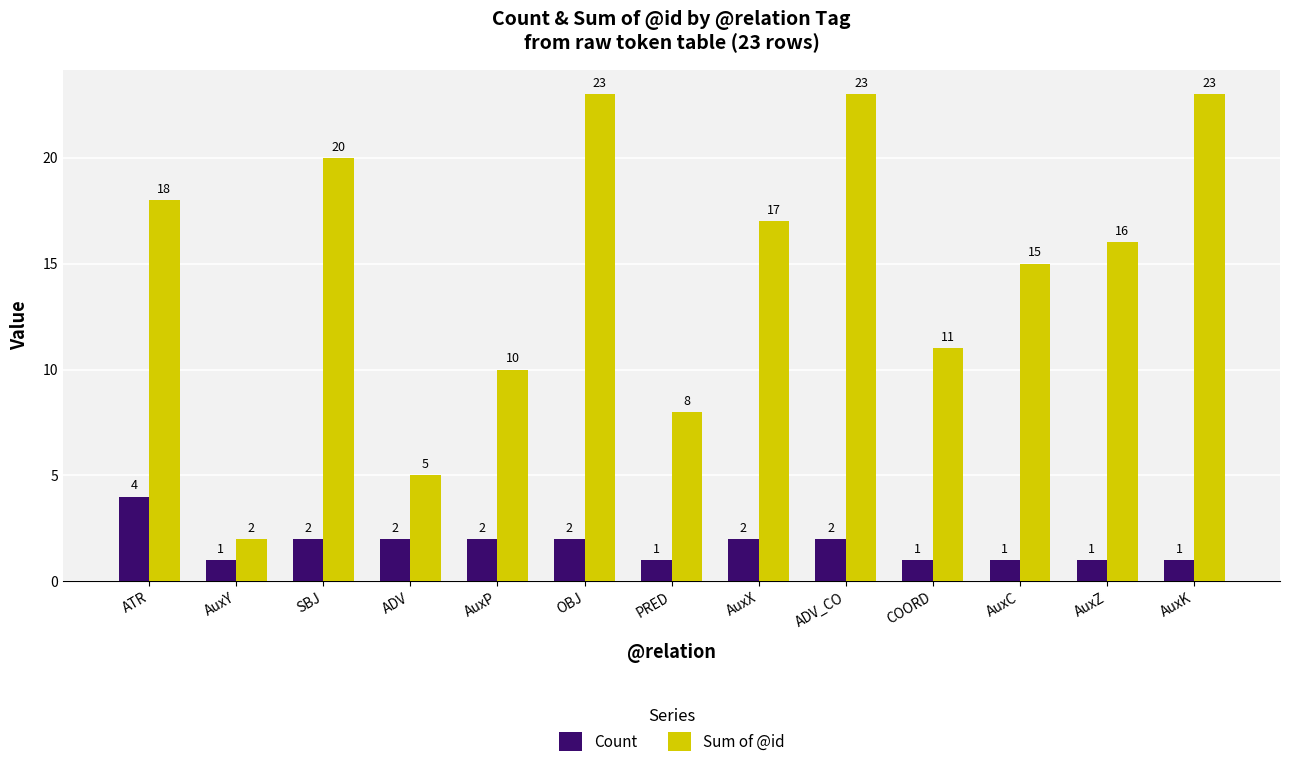

Count the Count values in the range 1 to 2.

12